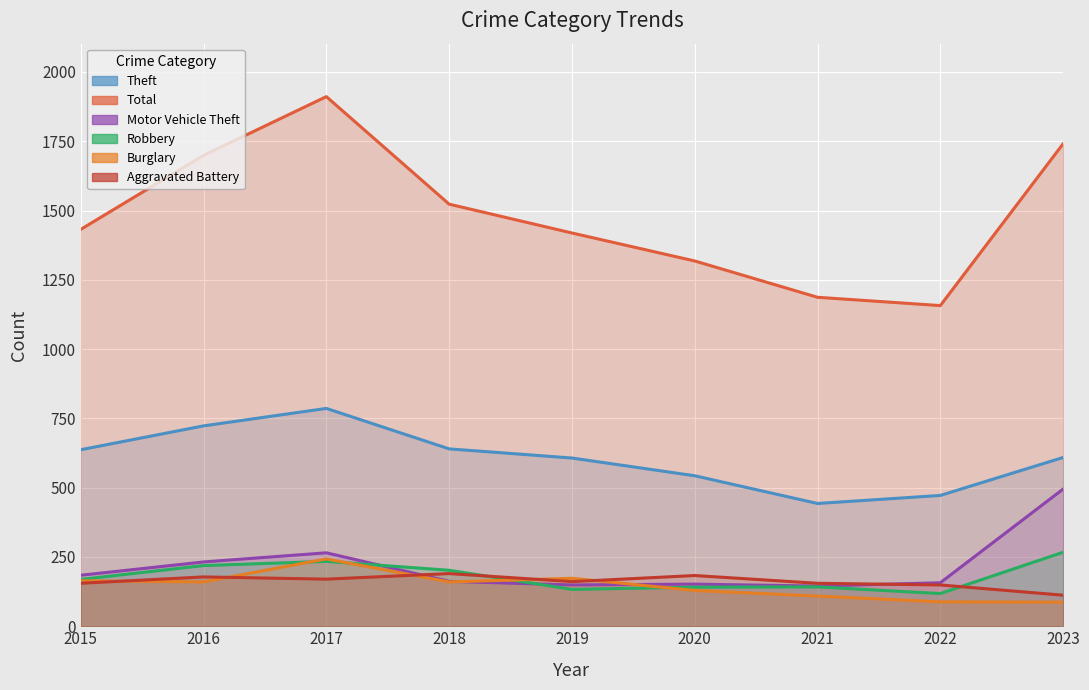

At which label is Aggravated Battery closest to 151?

2022